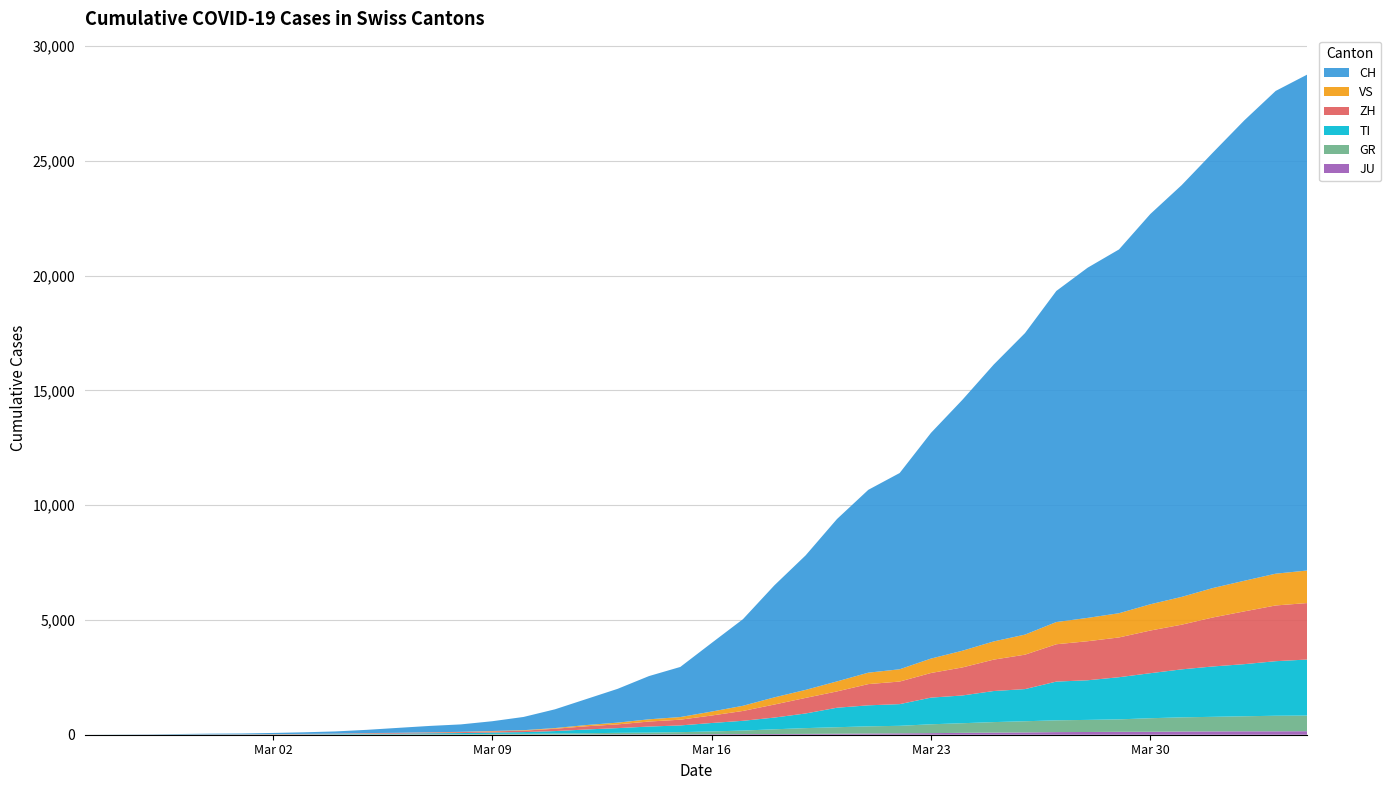

Reading left to right, extract all data points from this chart.

JU: 2020-02-25=0	2020-02-26=0	2020-02-27=1	2020-02-28=1	2020-02-29=1	2020-03-01=1	2020-03-02=1	2020-03-03=2	2020-03-04=2	2020-03-05=4	2020-03-06=4	2020-03-07=5	2020-03-08=5	2020-03-09=7	2020-03-10=7	2020-03-11=7	2020-03-12=12	2020-03-13=17	2020-03-14=18	2020-03-15=19	2020-03-16=25	2020-03-17=29	2020-03-18=32	2020-03-19=36	2020-03-20=44	2020-03-21=54	2020-03-22=61	2020-03-23=69	2020-03-24=82	2020-03-25=92	2020-03-26=100	2020-03-27=114	2020-03-28=119	2020-03-29=127	2020-03-30=128	2020-03-31=140	2020-04-01=145	2020-04-02=149	2020-04-03=149	2020-04-04=154
GR: 2020-02-25=0	2020-02-26=2	2020-02-27=2	2020-02-28=6	2020-02-29=6	2020-03-01=6	2020-03-02=9	2020-03-03=10	2020-03-04=13	2020-03-05=15	2020-03-06=16	2020-03-07=18	2020-03-08=19	2020-03-09=28	2020-03-10=32	2020-03-11=44	2020-03-12=53	2020-03-13=65	2020-03-14=73	2020-03-15=93	2020-03-16=118	2020-03-17=152	2020-03-18=204	2020-03-19=252	2020-03-20=283	2020-03-21=311	2020-03-22=327	2020-03-23=386	2020-03-24=419	2020-03-25=458	2020-03-26=487	2020-03-27=513	2020-03-28=527	2020-03-29=542	2020-03-30=591	2020-03-31=617	2020-04-01=635	2020-04-02=655	2020-04-03=678	2020-04-04=680
TI: 2020-02-25=0	2020-02-26=1	2020-02-27=1	2020-02-28=1	2020-02-29=2	2020-03-01=2	2020-03-02=4	2020-03-03=8	2020-03-04=13	2020-03-05=25	2020-03-06=28	2020-03-07=41	2020-03-08=49	2020-03-09=61	2020-03-10=75	2020-03-11=108	2020-03-12=163	2020-03-13=206	2020-03-14=265	2020-03-15=293	2020-03-16=368	2020-03-17=426	2020-03-18=511	2020-03-19=638	2020-03-20=849	2020-03-21=916	2020-03-22=945	2020-03-23=1162	2020-03-24=1209	2020-03-25=1354	2020-03-26=1401	2020-03-27=1688	2020-03-28=1727	2020-03-29=1837	2020-03-30=1962	2020-03-31=2091	2020-04-01=2195	2020-04-02=2271	2020-04-03=2377	2020-04-04=2442
ZH: 2020-02-25=0	2020-02-26=0	2020-02-27=2	2020-02-28=2	2020-02-29=6	2020-03-01=7	2020-03-02=10	2020-03-03=13	2020-03-04=15	2020-03-05=23	2020-03-06=29	2020-03-07=34	2020-03-08=40	2020-03-09=49	2020-03-10=62	2020-03-11=101	2020-03-12=140	2020-03-13=163	2020-03-14=218	2020-03-15=250	2020-03-16=326	2020-03-17=429	2020-03-18=568	2020-03-19=679	2020-03-20=711	2020-03-21=925	2020-03-22=984	2020-03-23=1073	2020-03-24=1221	2020-03-25=1368	2020-03-26=1500	2020-03-27=1627	2020-03-28=1701	2020-03-29=1733	2020-03-30=1859	2020-03-31=1947	2020-04-01=2136	2020-04-02=2300	2020-04-03=2428	2020-04-04=2461
VS: 2020-02-25=0	2020-02-26=0	2020-02-27=0	2020-02-28=1	2020-02-29=1	2020-03-01=2	2020-03-02=3	2020-03-03=3	2020-03-04=4	2020-03-05=5	2020-03-06=6	2020-03-07=7	2020-03-08=12	2020-03-09=17	2020-03-10=22	2020-03-11=30	2020-03-12=53	2020-03-13=76	2020-03-14=98	2020-03-15=115	2020-03-16=172	2020-03-17=225	2020-03-18=312	2020-03-19=349	2020-03-20=436	2020-03-21=498	2020-03-22=535	2020-03-23=628	2020-03-24=728	2020-03-25=793	2020-03-26=874	2020-03-27=968	2020-03-28=1017	2020-03-29=1055	2020-03-30=1144	2020-03-31=1211	2020-04-01=1282	2020-04-02=1334	2020-04-03=1385	2020-04-04=1418
CH: 2020-02-25=0	2020-02-26=4	2020-02-27=8	2020-02-28=20	2020-02-29=30	2020-03-01=36	2020-03-02=50	2020-03-03=70	2020-03-04=97	2020-03-05=141	2020-03-06=216	2020-03-07=278	2020-03-08=325	2020-03-09=426	2020-03-10=577	2020-03-11=817	2020-03-12=1132	2020-03-13=1472	2020-03-14=1883	2020-03-15=2183	2020-03-16=2989	2020-03-17=3774	2020-03-18=4879	2020-03-19=5861	2020-03-20=7075	2020-03-21=7967	2020-03-22=8551	2020-03-23=9835	2020-03-24=10930	2020-03-25=12061	2020-03-26=13138	2020-03-27=14426	2020-03-28=15259	2020-03-29=15851	2020-03-30=17005	2020-03-31=17942	2020-04-01=18979	2020-04-02=20062	2020-04-03=21035	2020-04-04=21605